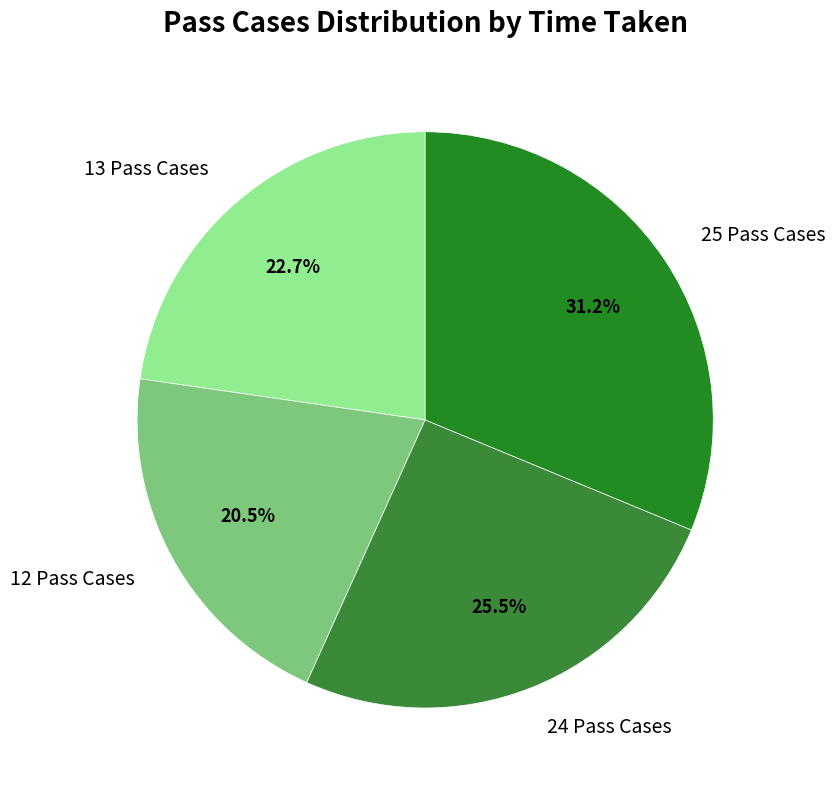

Which has a higher value, 25 Pass Cases or 24 Pass Cases?

25 Pass Cases